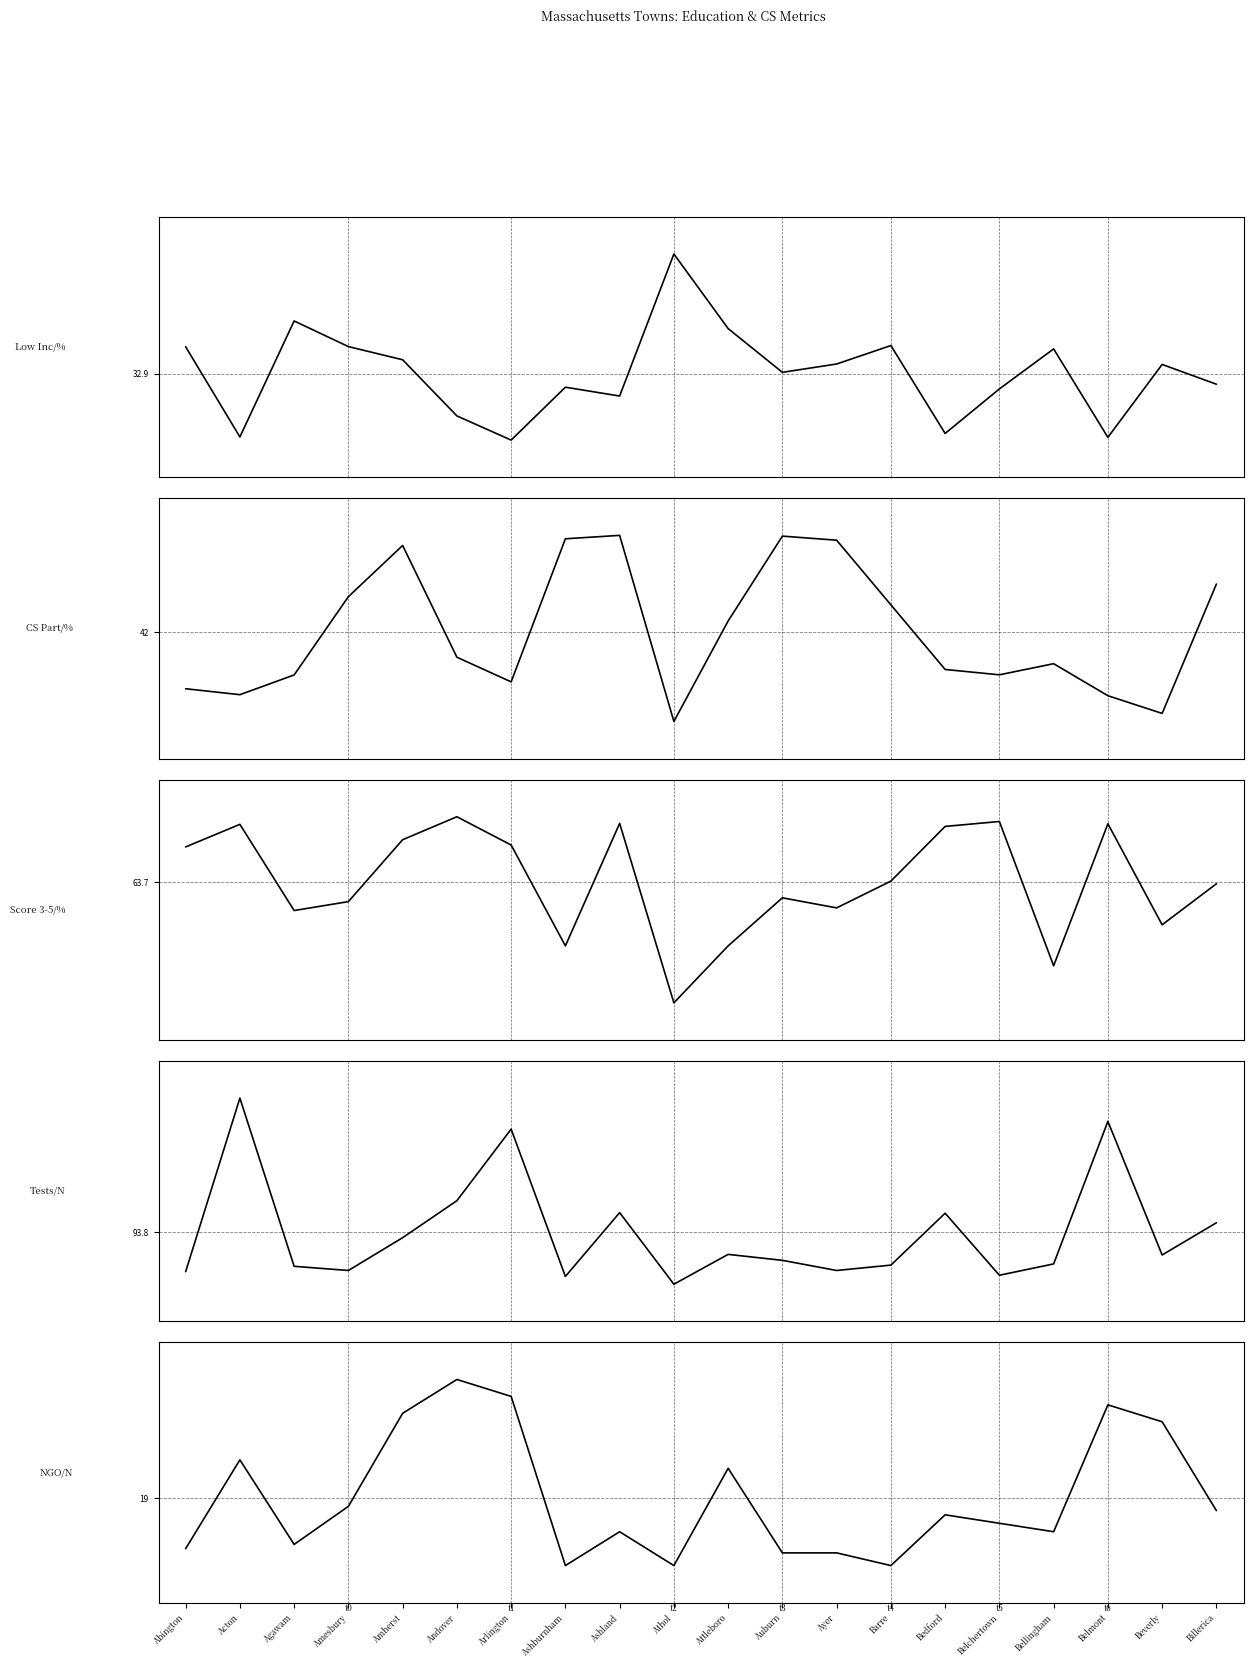

Is it true that Tests Taken equals 319.0 at Acton?

True